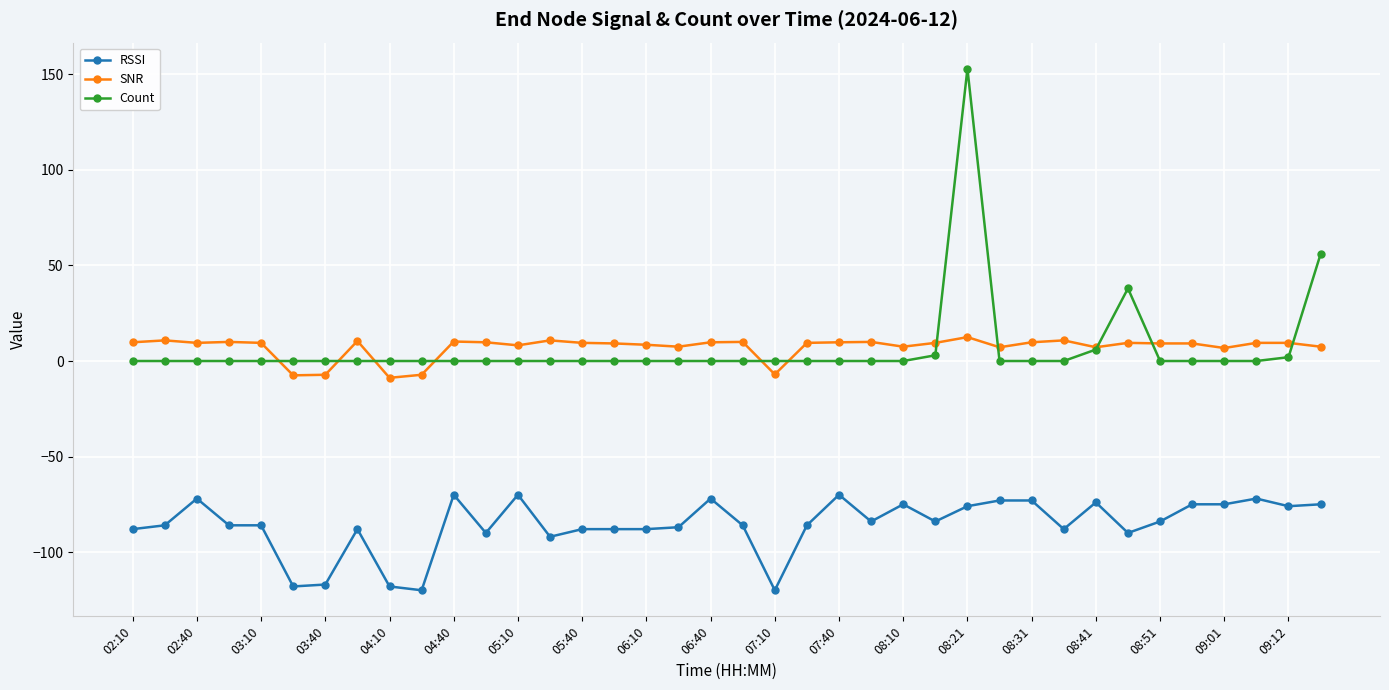

True or false: SNR and RSSI intersect in this chart.

False